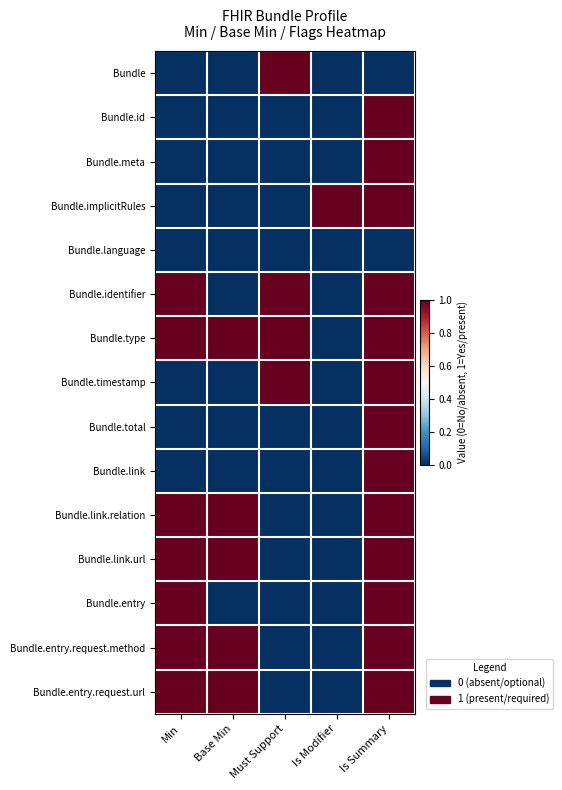

At Is Summary, list the series in order from smallest to largest.

Bundle, Bundle.language, Bundle.id, Bundle.meta, Bundle.implicitRules, Bundle.identifier, Bundle.type, Bundle.timestamp, Bundle.total, Bundle.link, Bundle.link.relation, Bundle.link.url, Bundle.entry, Bundle.entry.request.method, Bundle.entry.request.url